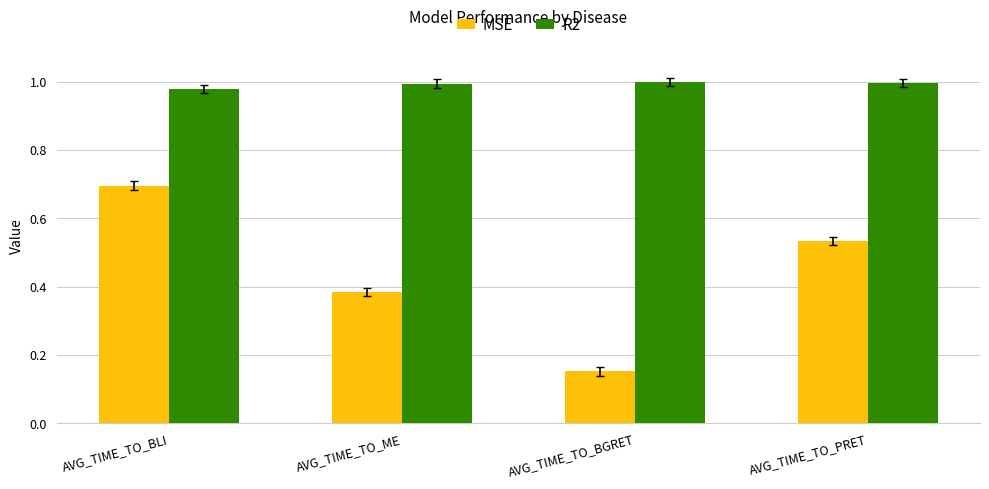

The value of MSE at AVG_TIME_TO_PRET is 0.8. True or false?

False